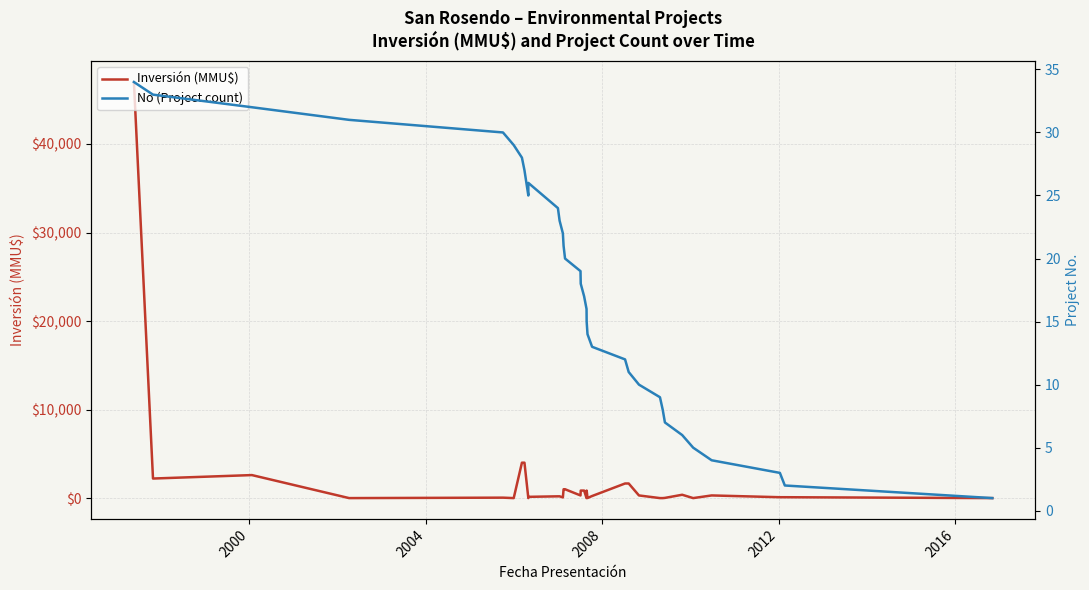

Which series has the largest range (max minus min)?

Inversión (MMU$)